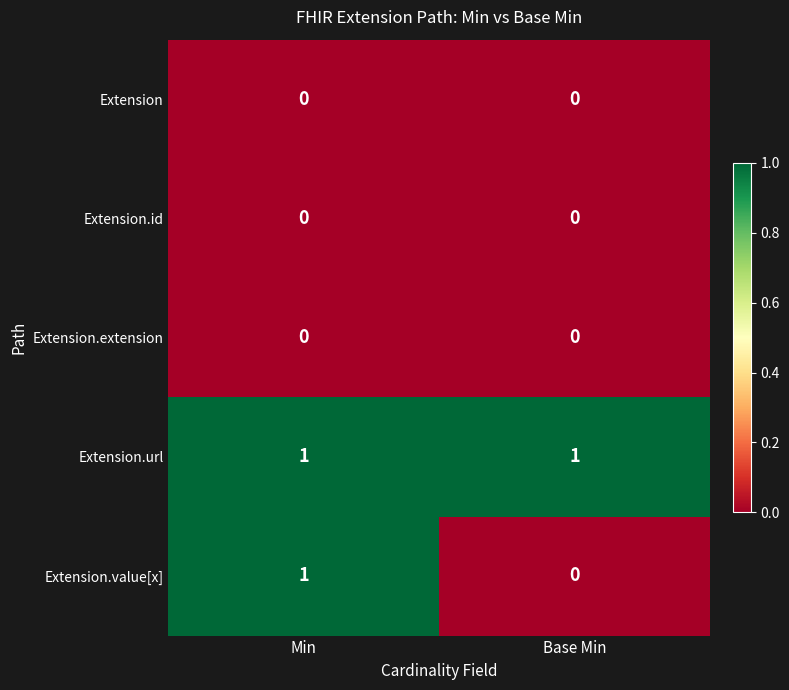

The value of Extension.value[x] at Min is 2. True or false?

False